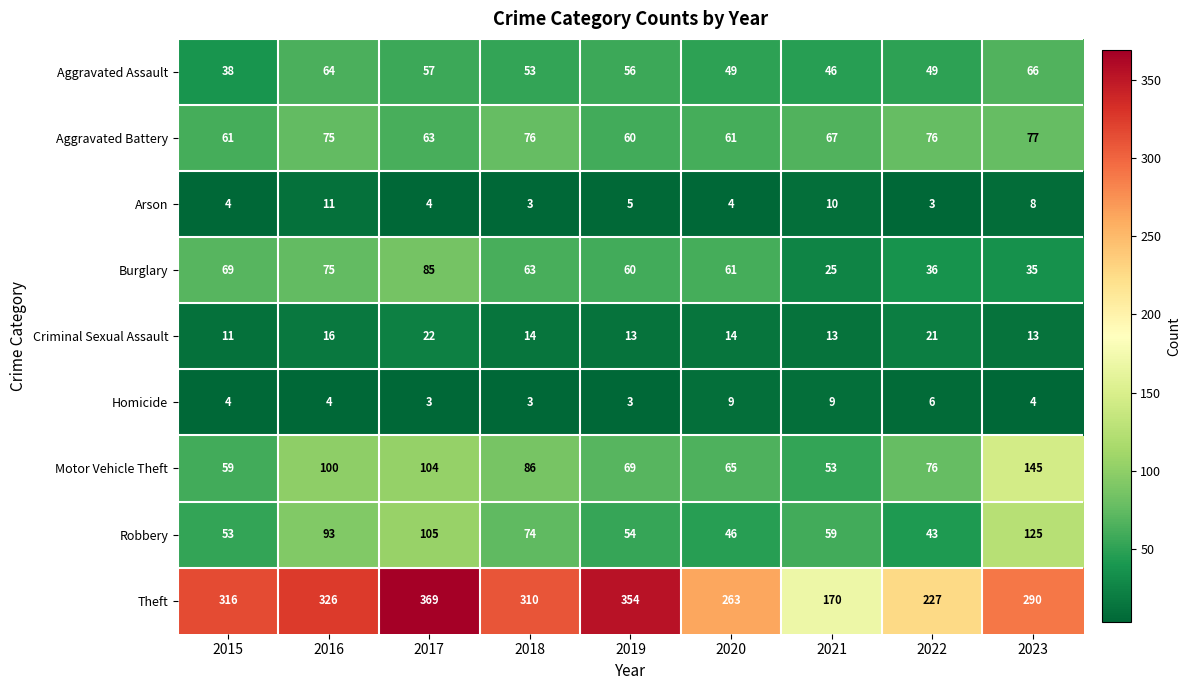

Rank the series at 2021 from lowest to highest value.

Homicide, Arson, Criminal Sexual Assault, Burglary, Aggravated Assault, Motor Vehicle Theft, Robbery, Aggravated Battery, Theft